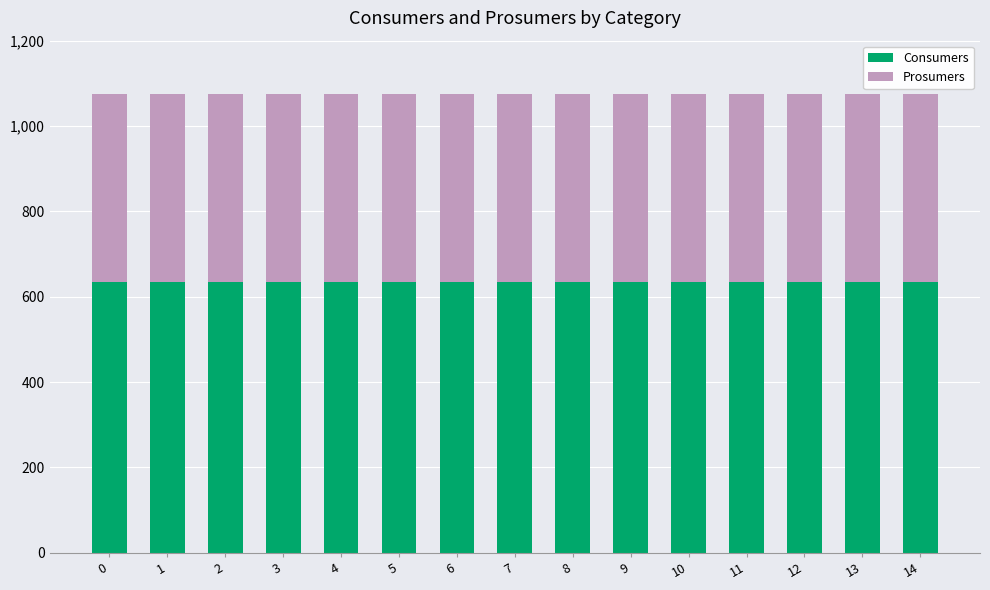

What is the sum of all Consumers values?

9525